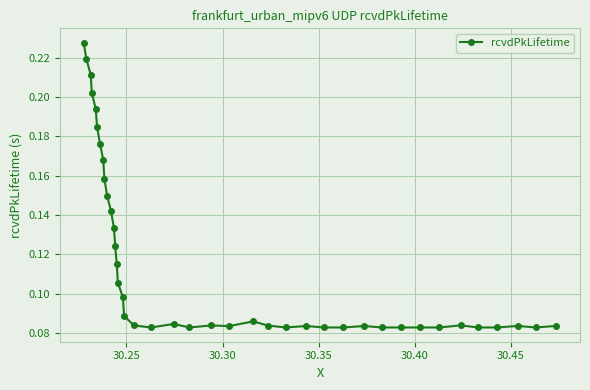

True or false: there are more than 0 points higher than both neighbors.

True